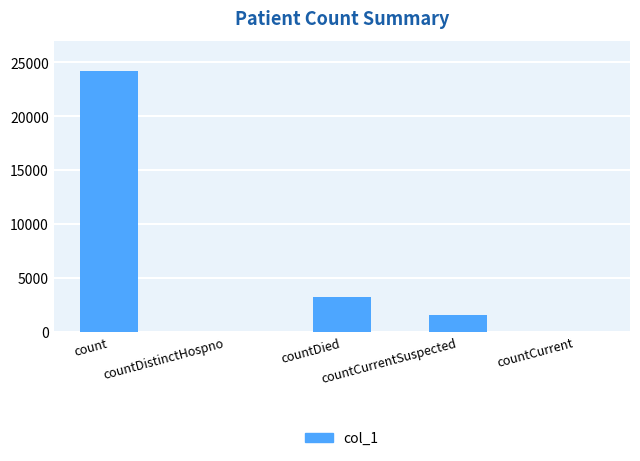

What is the greatest value displayed?

24203